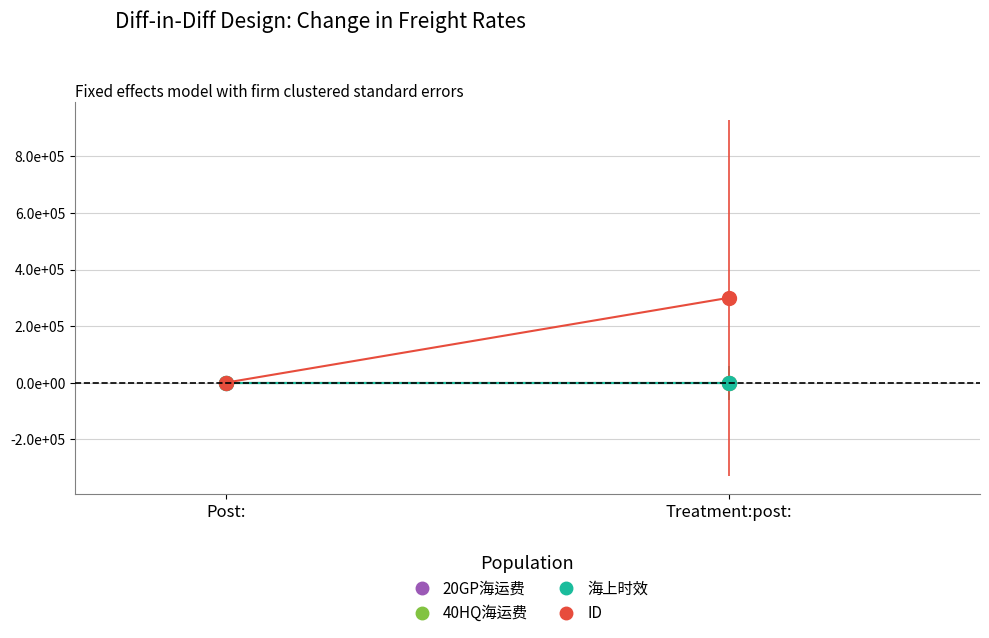

What position from the right is Treatment:post:?

1